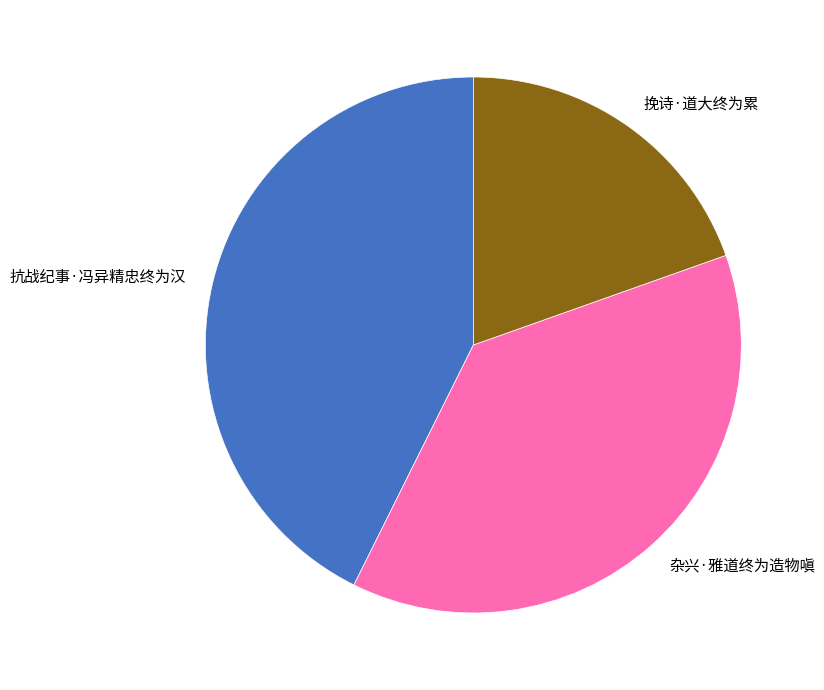

Which slice is the smallest?

挽诗·道大终为累